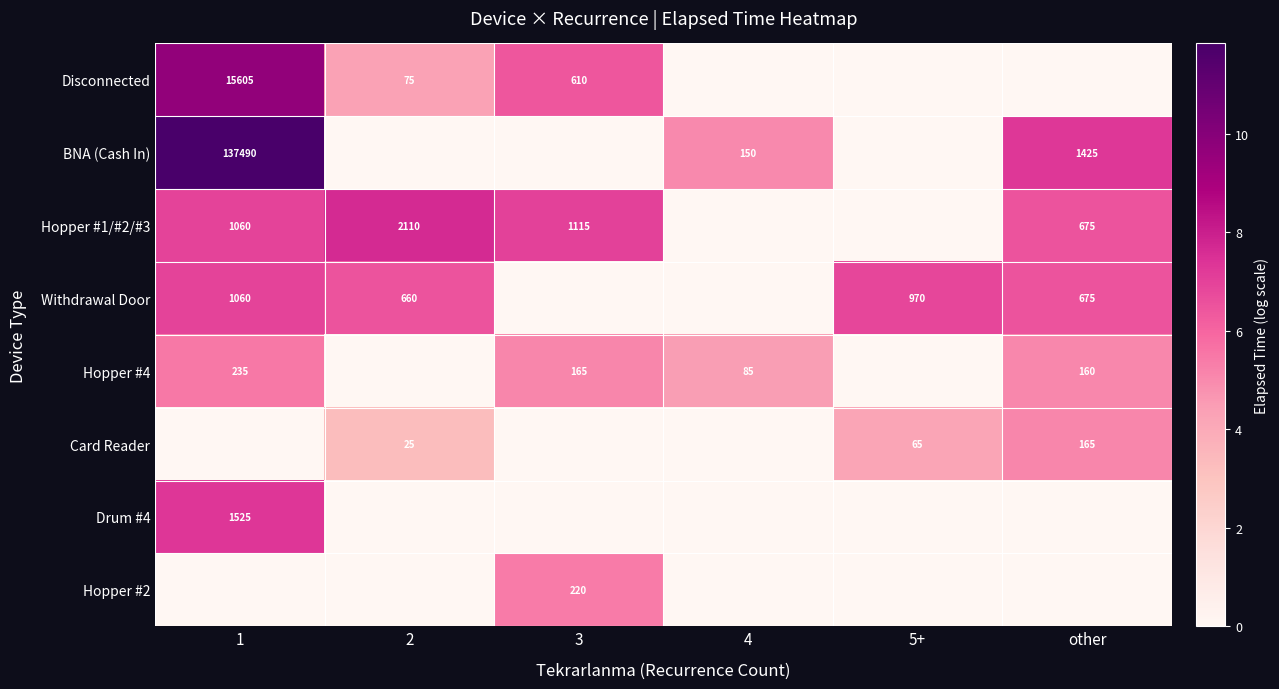

At which category is the sum across all series the highest?

1